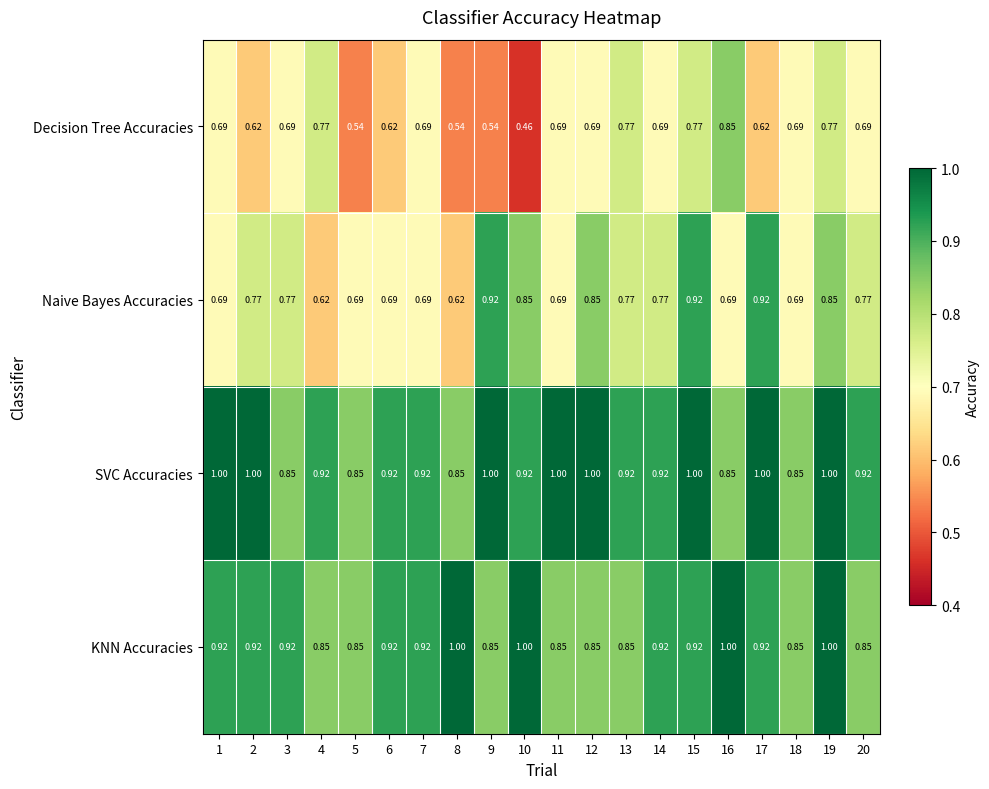

Rank the series at 10 from lowest to highest value.

Decision Tree Accuracies, Naive Bayes Accuracies, SVC Accuracies, KNN Accuracies